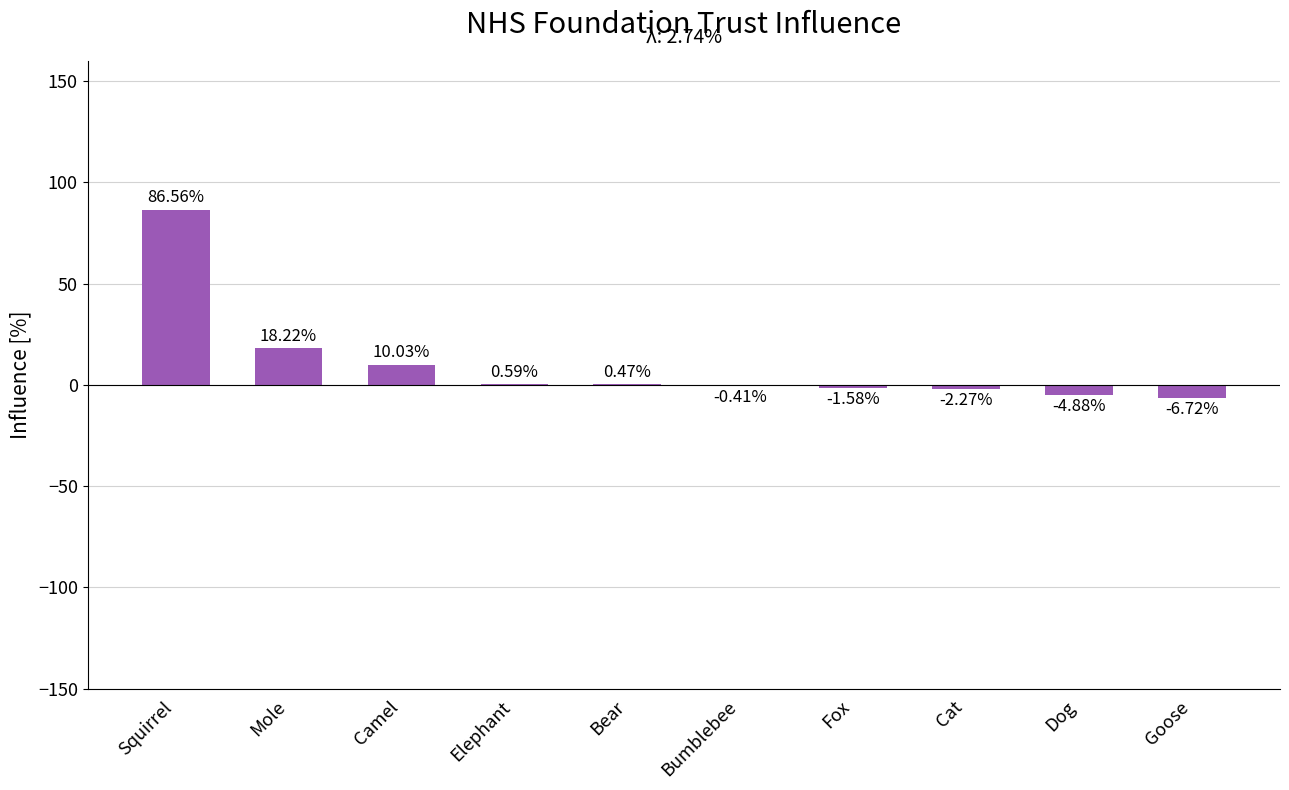

What is the maximum value shown in the chart?

86.6